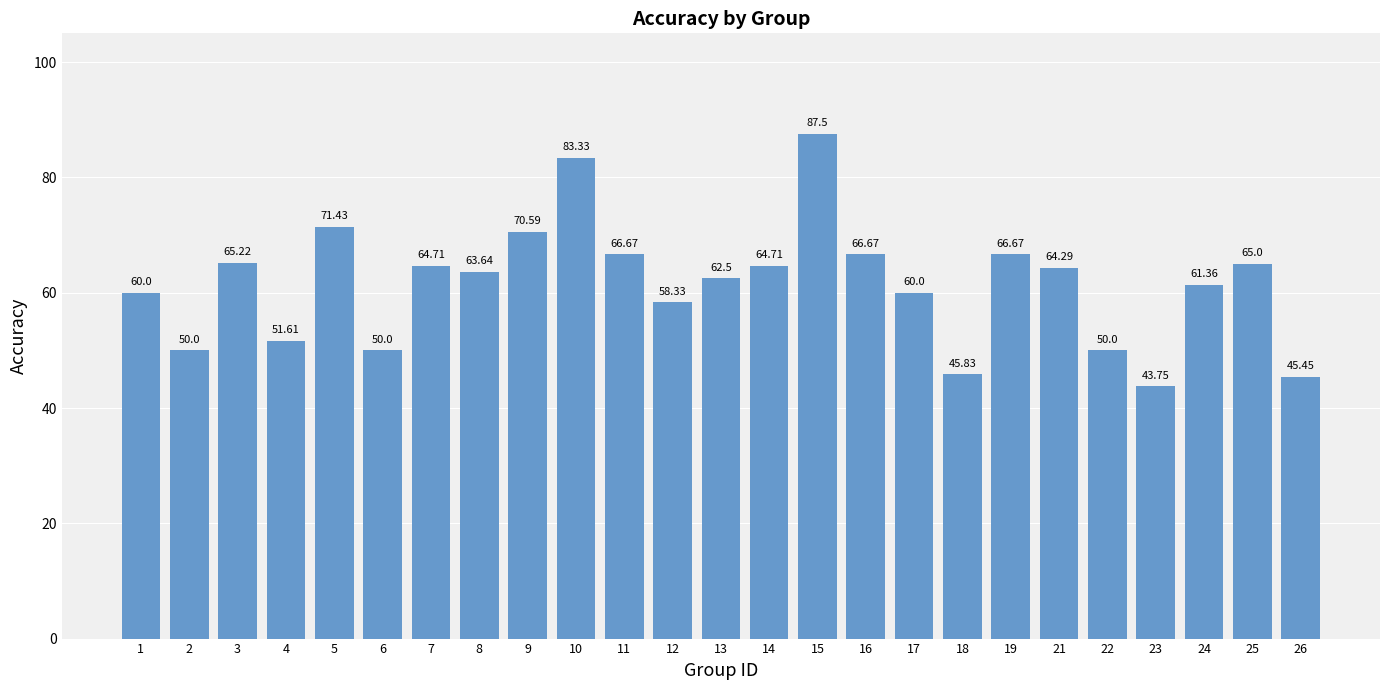

Does the chart contain any negative values?

No